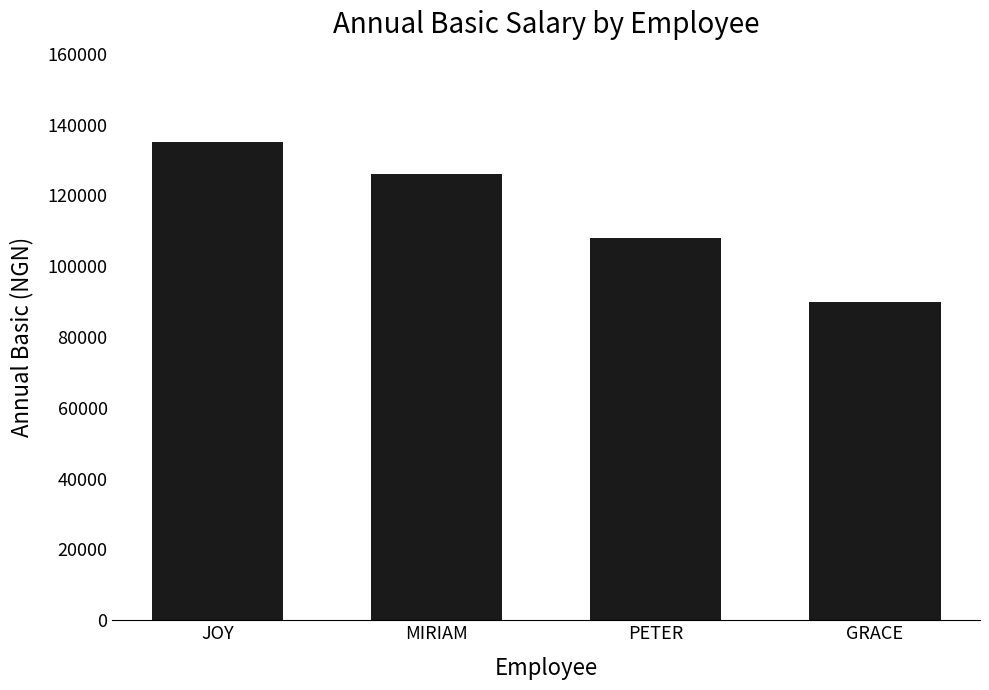

How many bars are there in total?

4